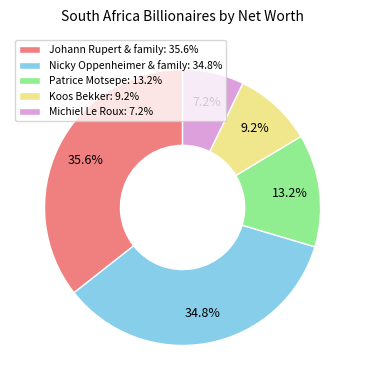

To the nearest percent, what is the combined percentage of Koos Bekker and Patrice Motsepe?

22%